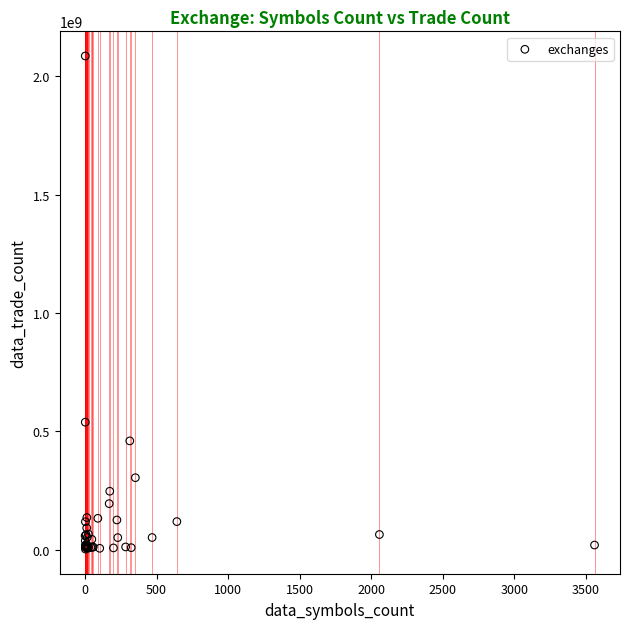

What Y value in the scatter plot is closest to 1044129764?

538686774